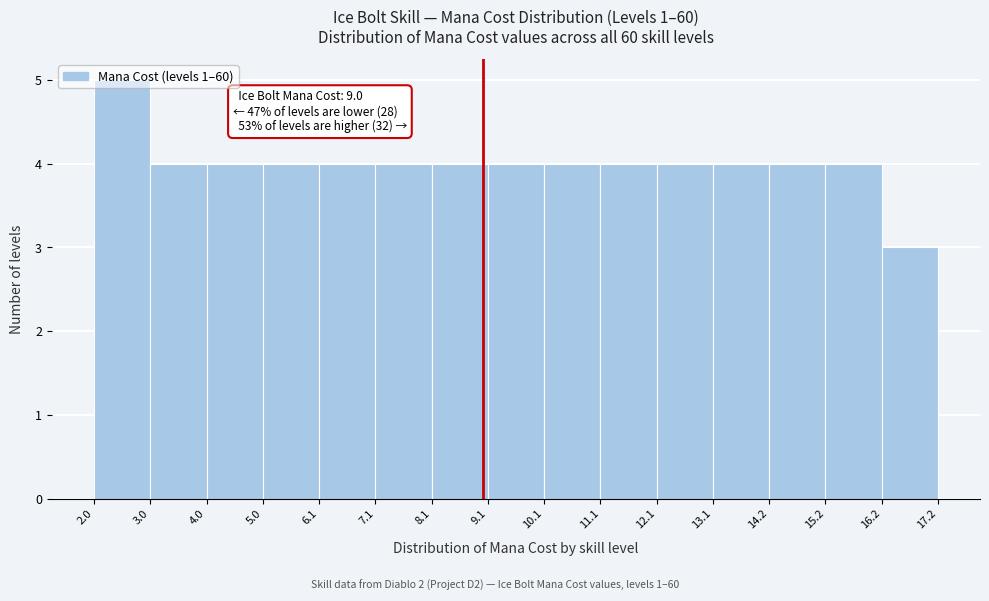

Over which range of the x-axis is the bar tallest?

2.0 to 3.0